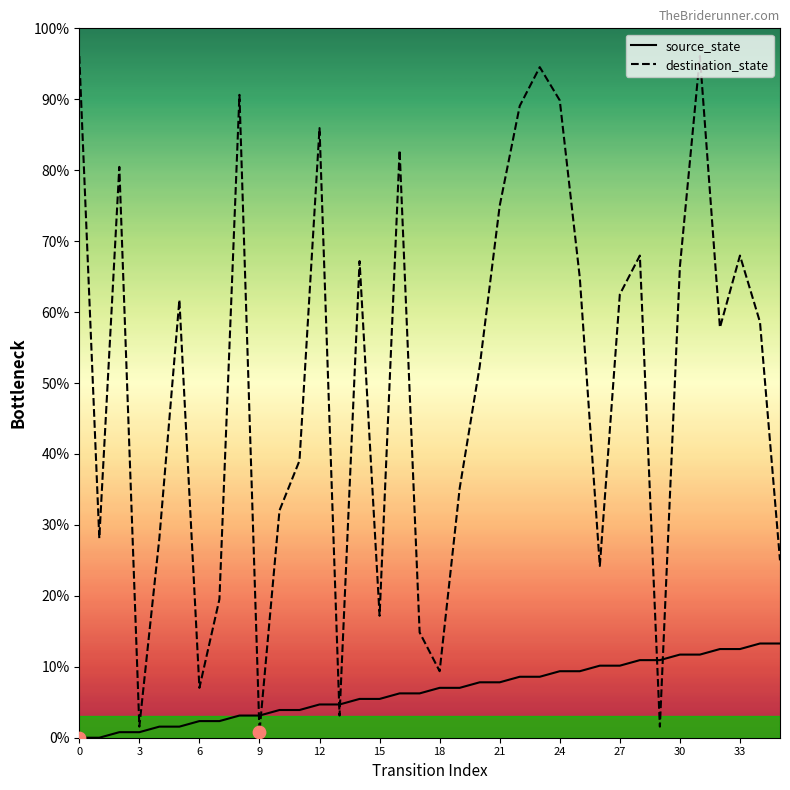

Which series has the largest total across all categories?

destination_state